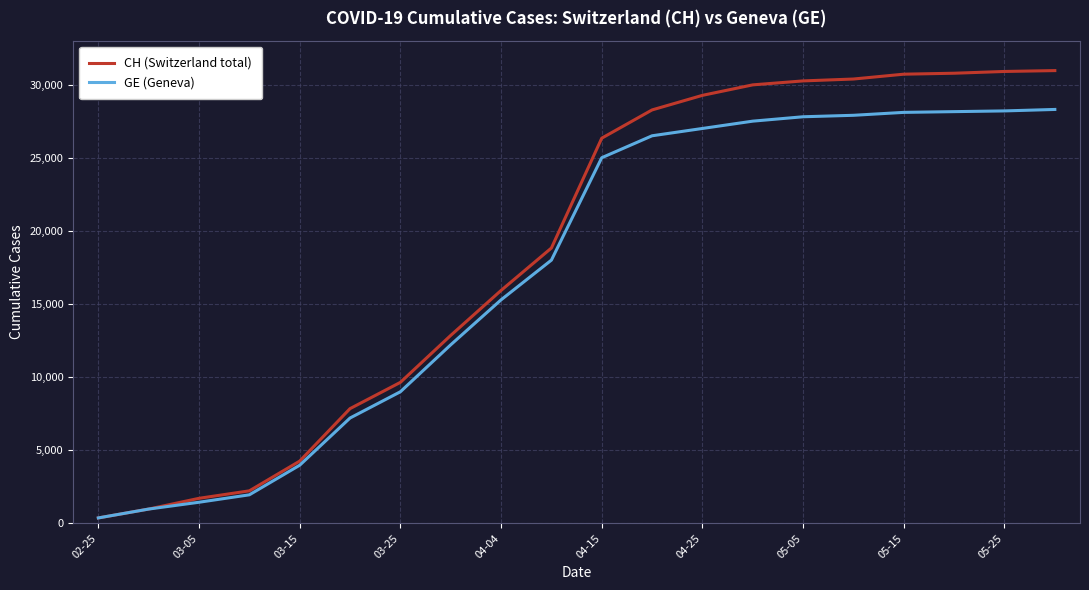

Which series has the widest spread of values?

CH (Switzerland total)